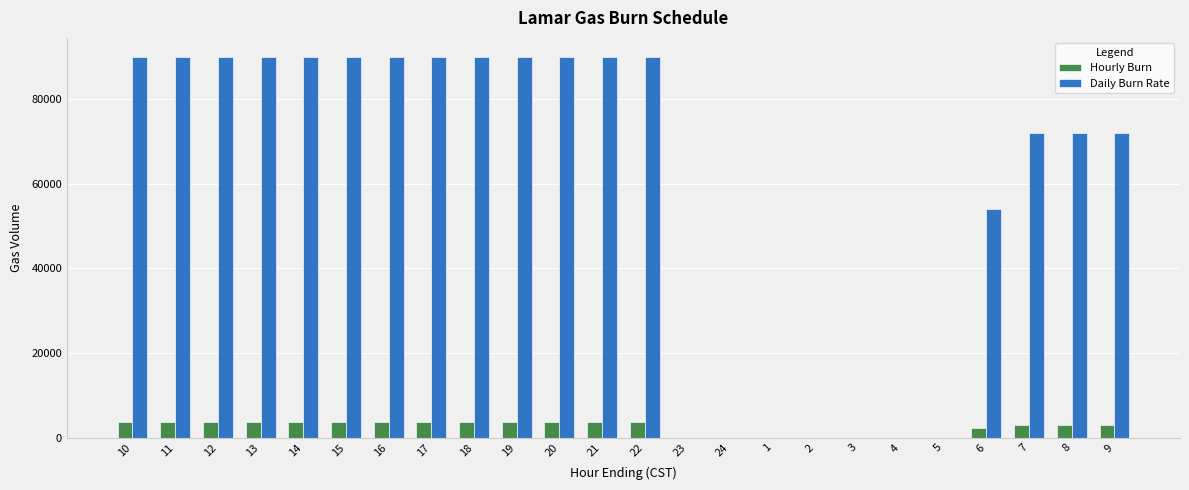

What are all the series names shown in the legend?

Hourly Burn, Daily Burn Rate